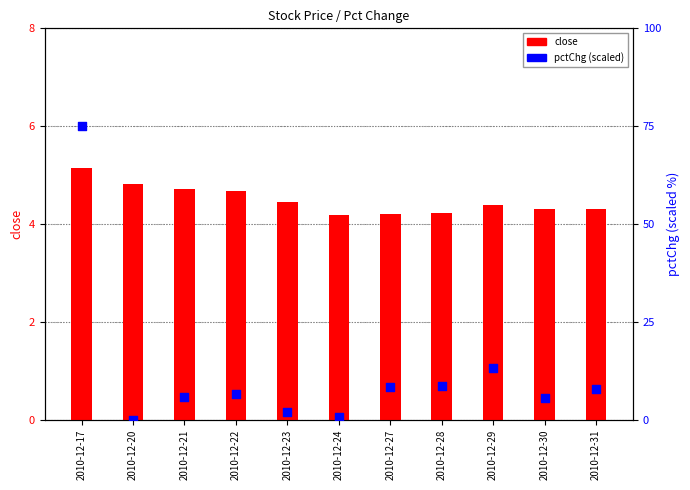

Which series has the largest total across all categories?

pctChg (scaled)